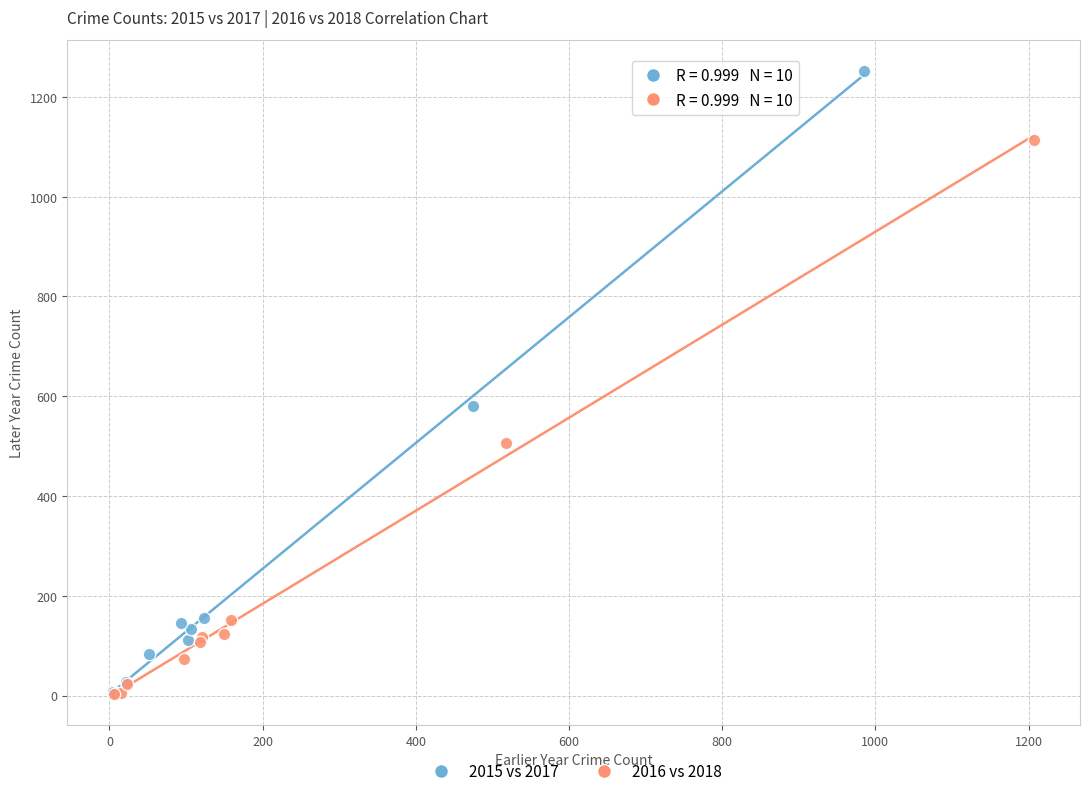

Which series has the widest spread of Y values?

2015 vs 2017